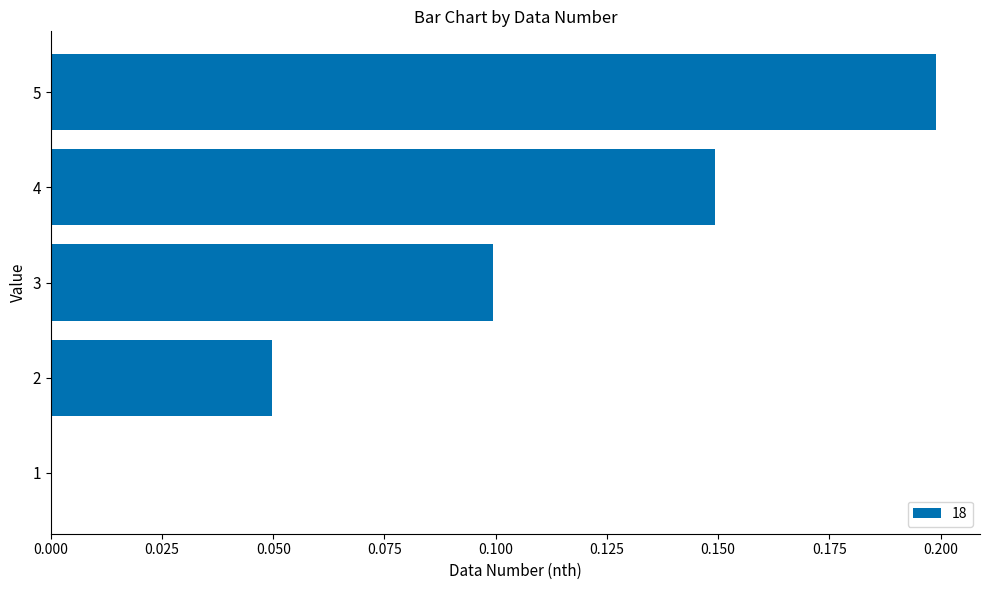

Which category has the highest value across all series?

5